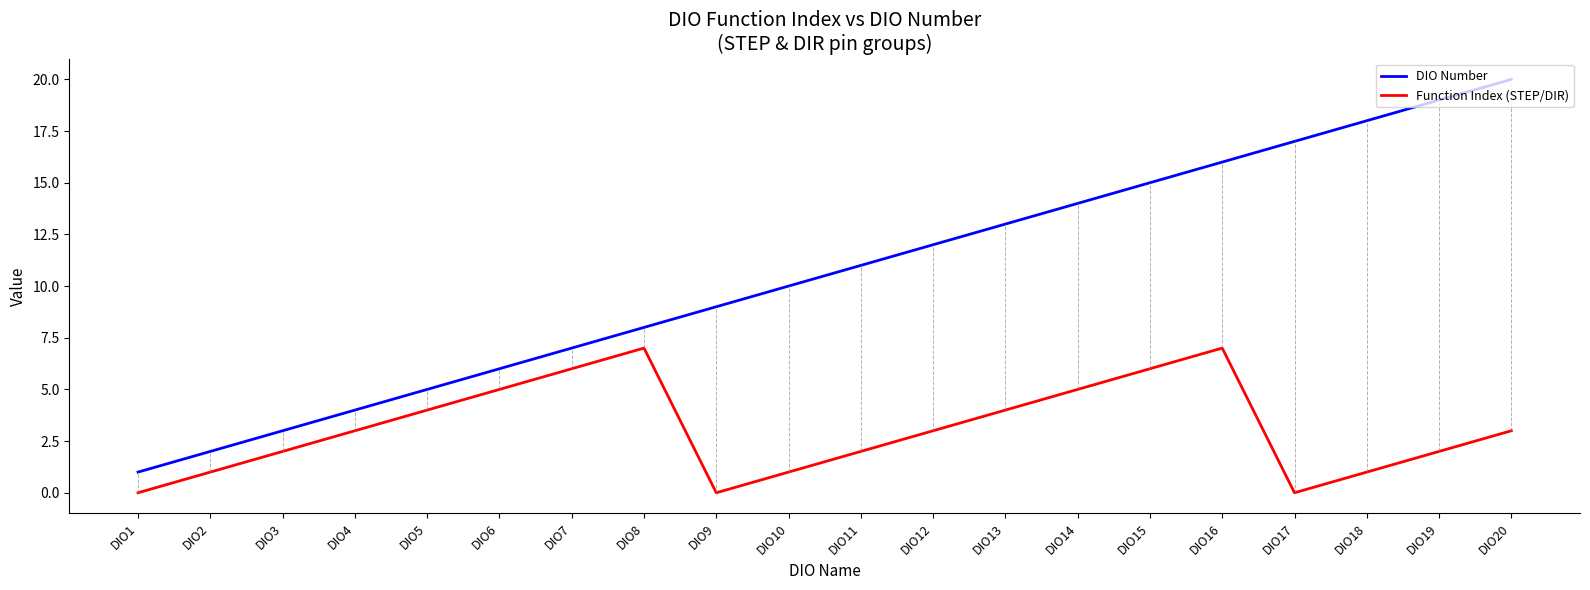

Rank the series at DIO11 from lowest to highest value.

Function Index (STEP/DIR), DIO Number